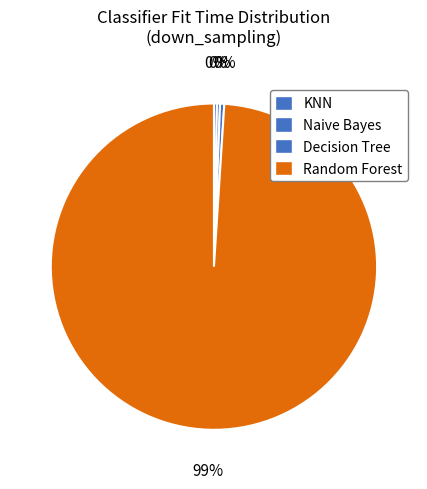

Rank the categories by value from highest to lowest.

Random Forest, Decision Tree, KNN, Naive Bayes